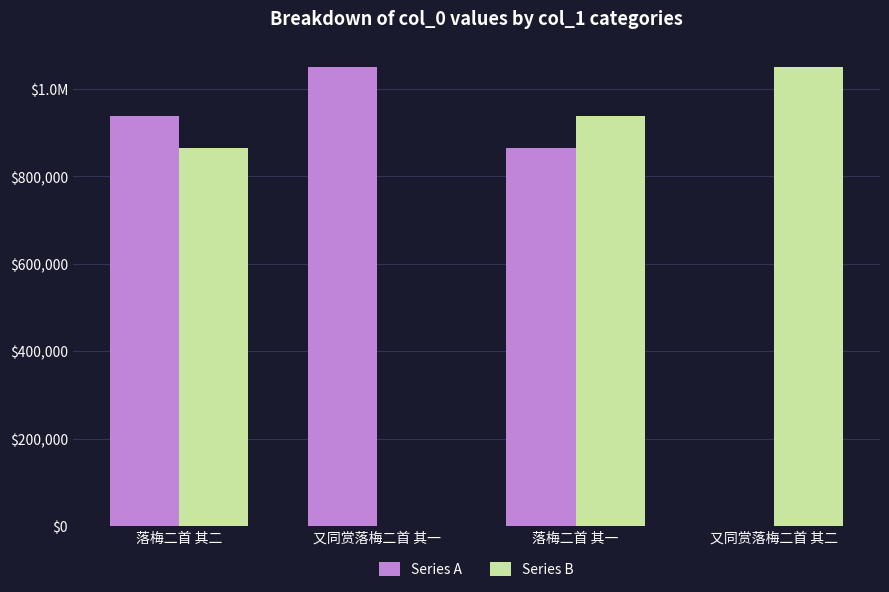

What are all the series names shown in the legend?

Series A, Series B